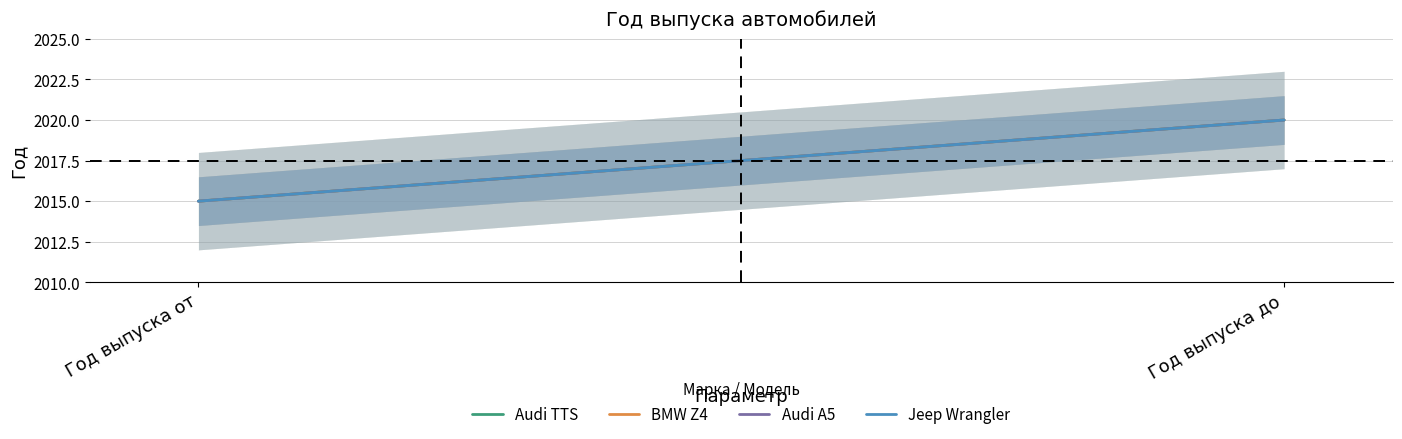

What is the label of the 1st point from the right?

Год выпуска до